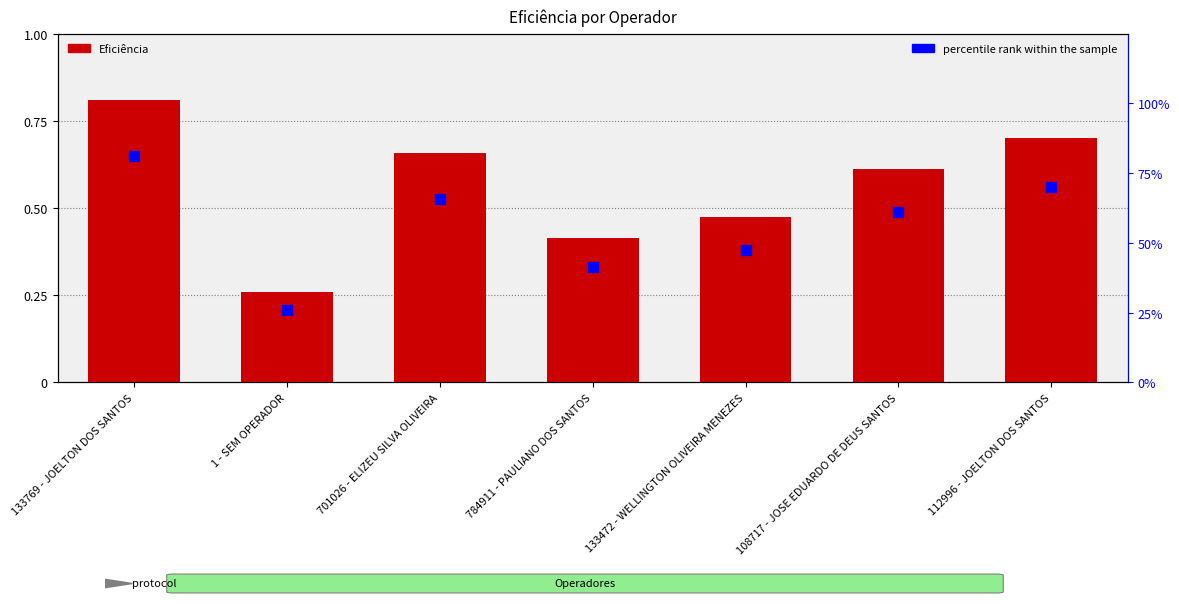

What are all the series names shown in the legend?

Eficiência, percentile rank within the sample